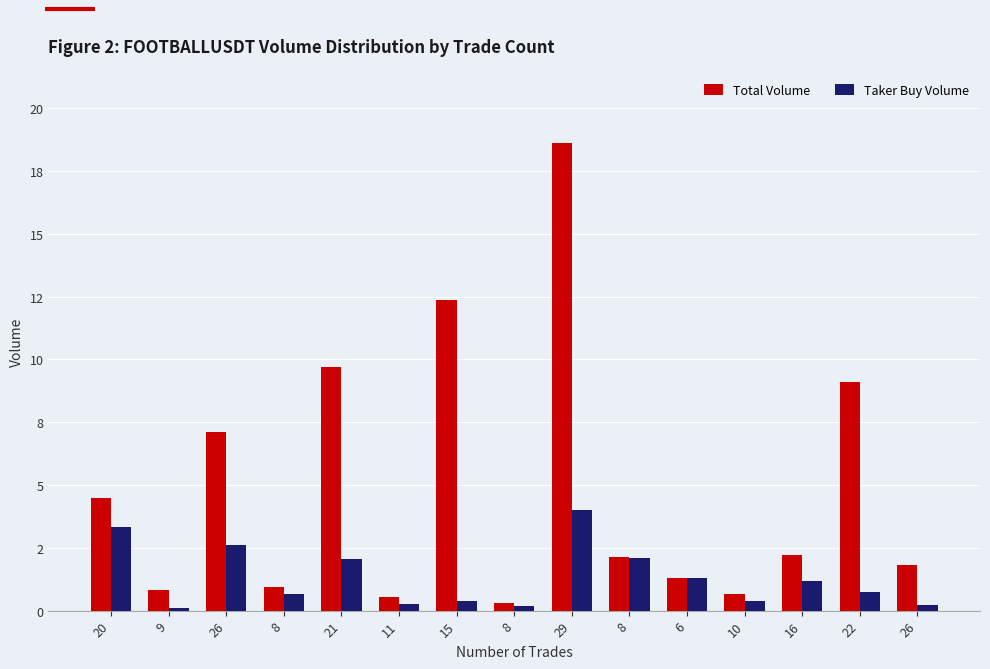

What is the difference between the second highest and second lowest values in the Total Volume series?

11.8